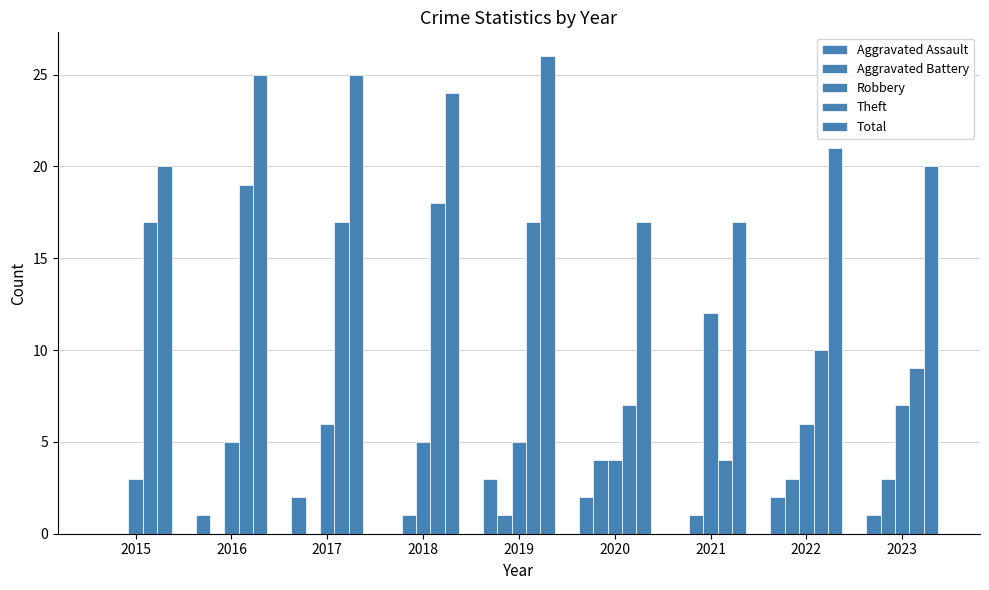

Count the number of categories in the chart.

9